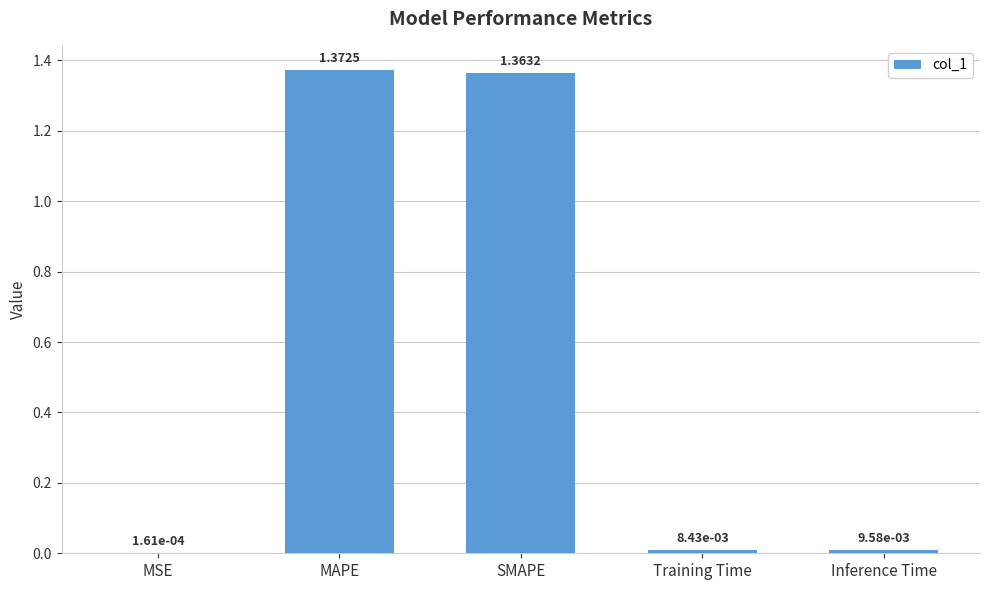

Where is the data nearest to the value 0?

MSE